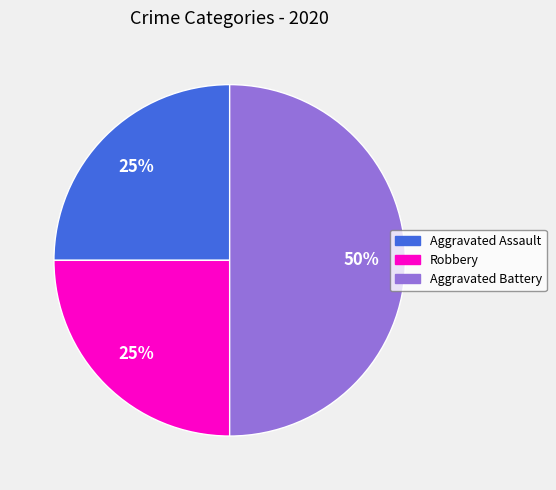

To the nearest percent, what is the combined percentage of Robbery and Aggravated Battery?

75%